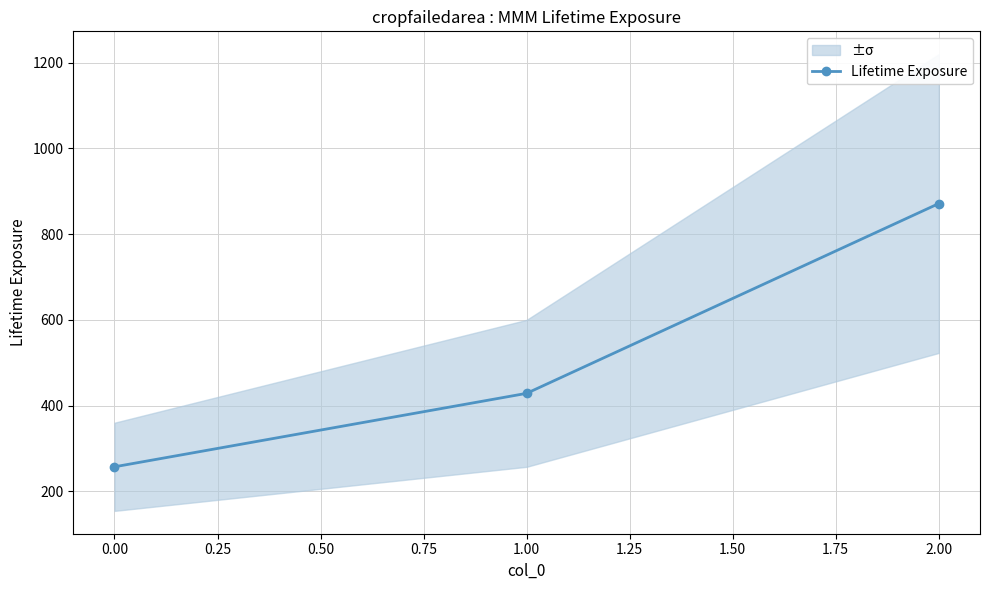

Reading left to right, list all the values displayed in this chart.

257.1	428.6	871.4